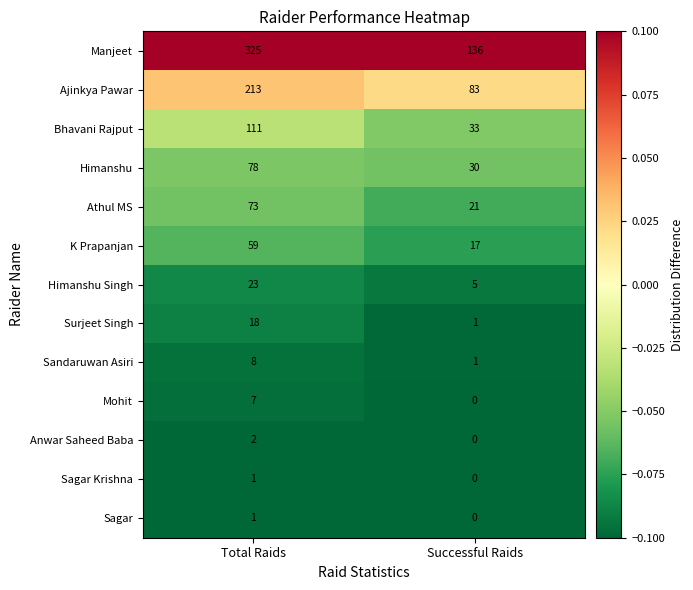

Reading left to right, list all the values displayed in this chart.

Manjeet: Total Raids=325	Successful Raids=136
Ajinkya Pawar: Total Raids=213	Successful Raids=83
Bhavani Rajput: Total Raids=111	Successful Raids=33
Himanshu: Total Raids=78	Successful Raids=30
Athul MS: Total Raids=73	Successful Raids=21
K Prapanjan: Total Raids=59	Successful Raids=17
Himanshu Singh: Total Raids=23	Successful Raids=5
Surjeet Singh: Total Raids=18	Successful Raids=1
Sandaruwan Asiri: Total Raids=8	Successful Raids=1
Mohit: Total Raids=7	Successful Raids=0
Anwar Saheed Baba: Total Raids=2	Successful Raids=0
Sagar Krishna: Total Raids=1	Successful Raids=0
Sagar: Total Raids=1	Successful Raids=0